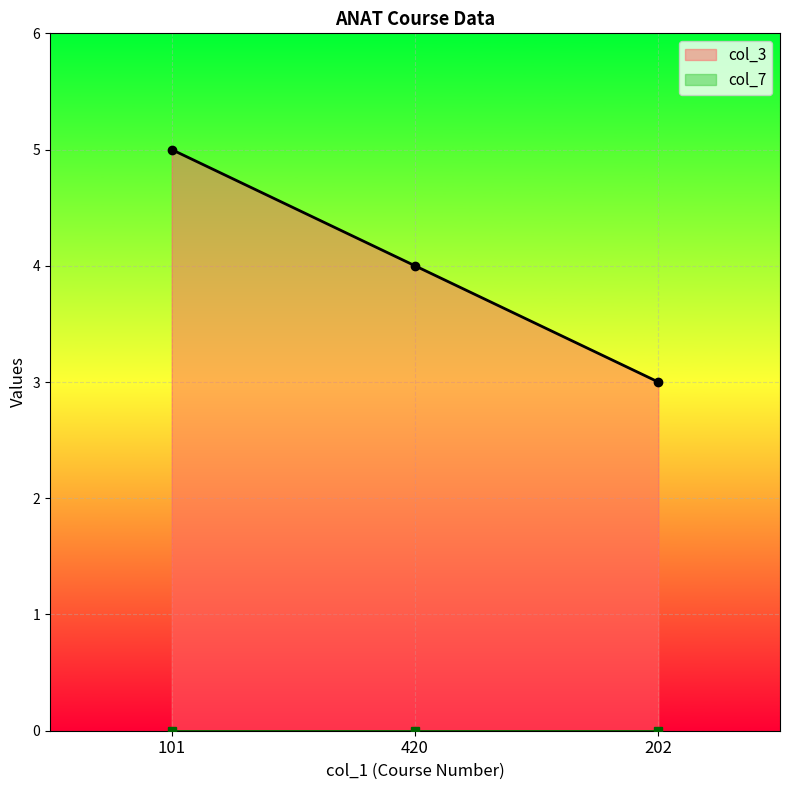

Which category has the highest value across all series?

101